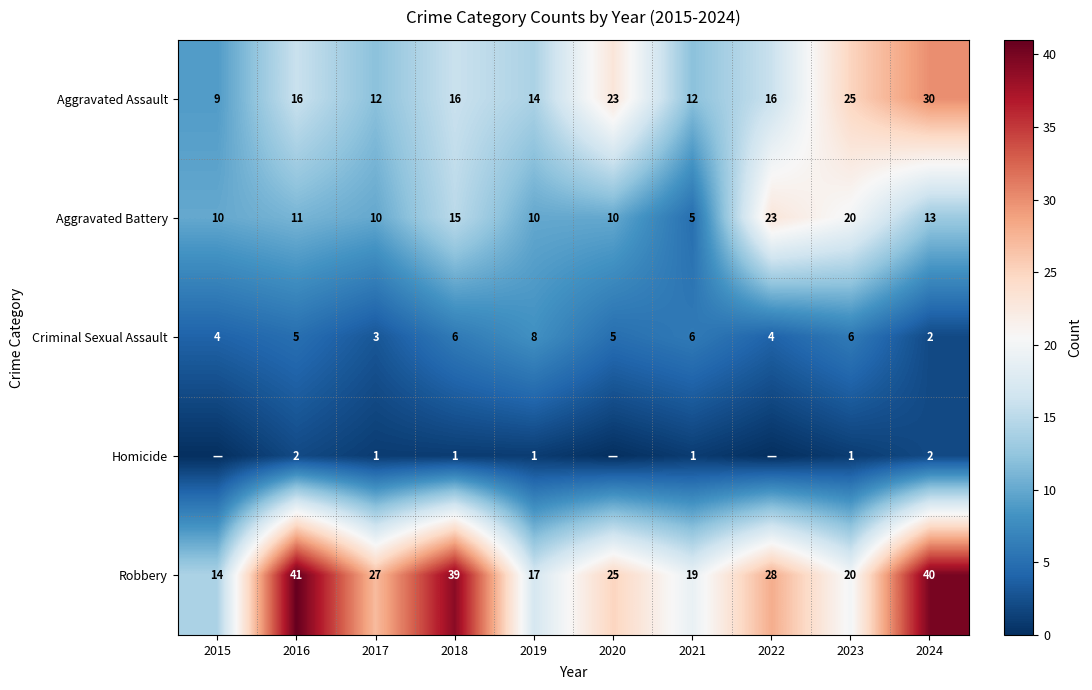

Rank the series at 2017 from highest to lowest value.

Robbery, Aggravated Assault, Aggravated Battery, Criminal Sexual Assault, Homicide